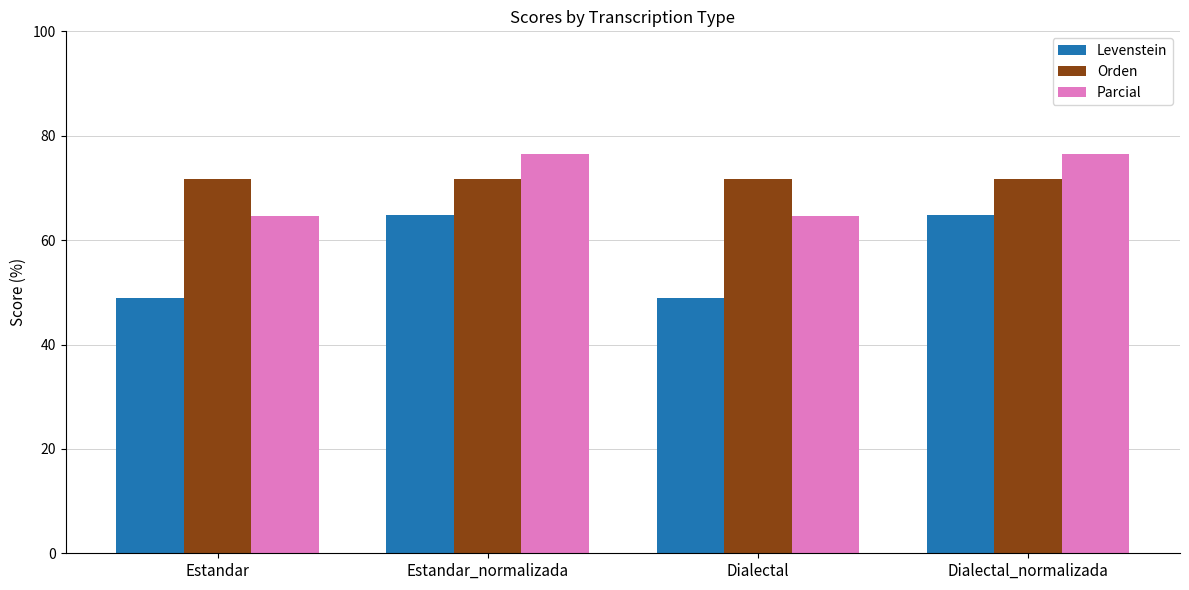

The Levenstein series shows 64.9 at Estandar_normalizada. True or false?

True